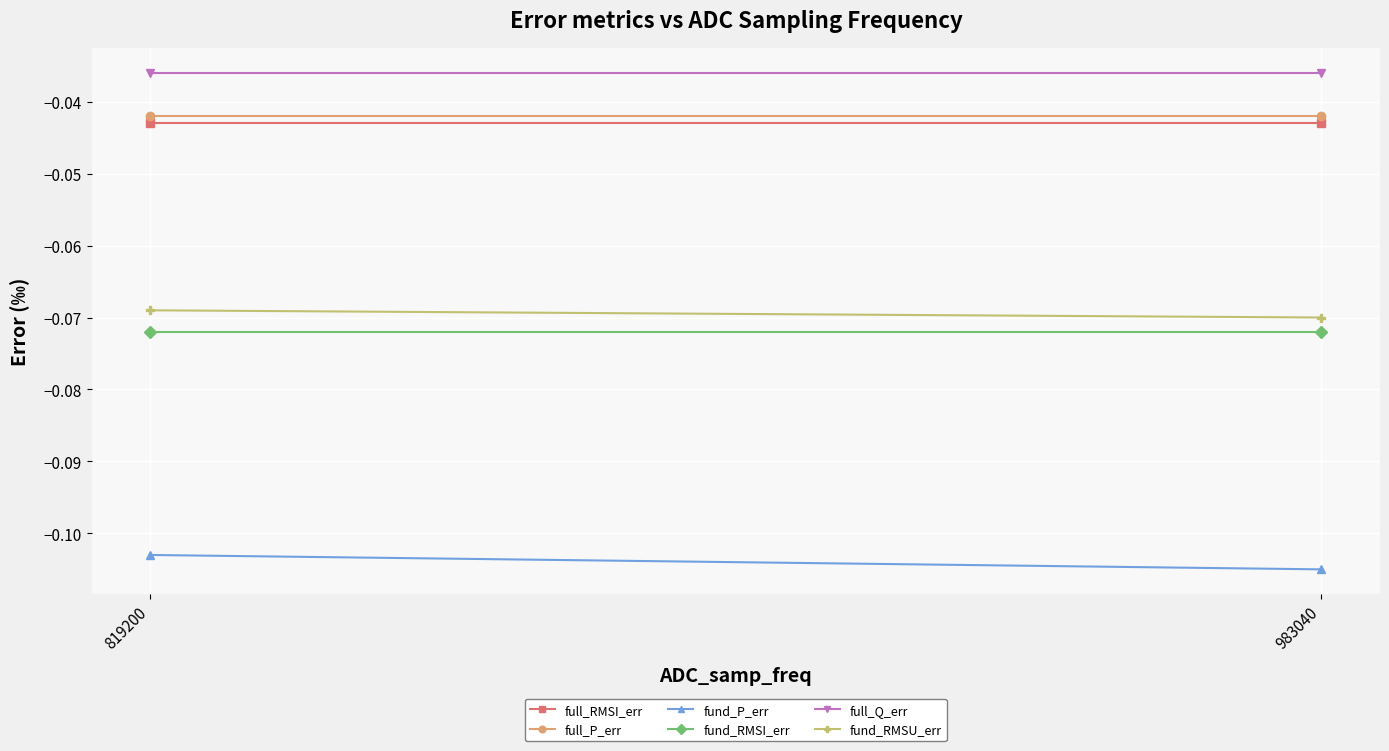

Between 819200 and 983040, which series saw the biggest shift?

fund_P_err